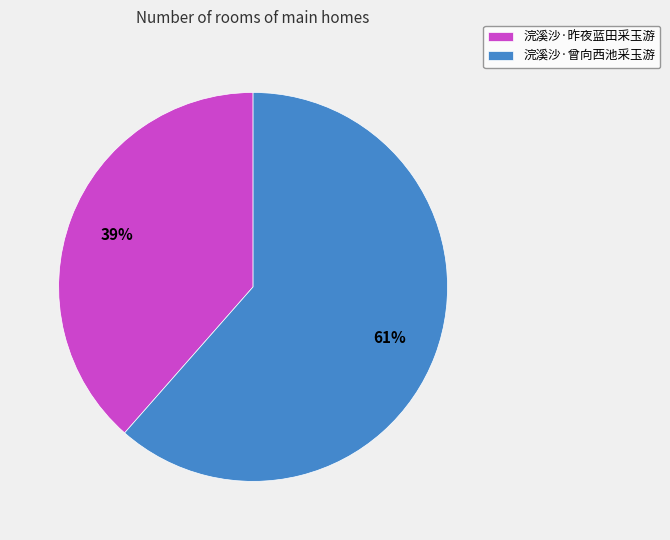

Combined, do 浣溪沙·昨夜蓝田采玉游 and 浣溪沙·曾向西池采玉游 account for over 50%?

Yes